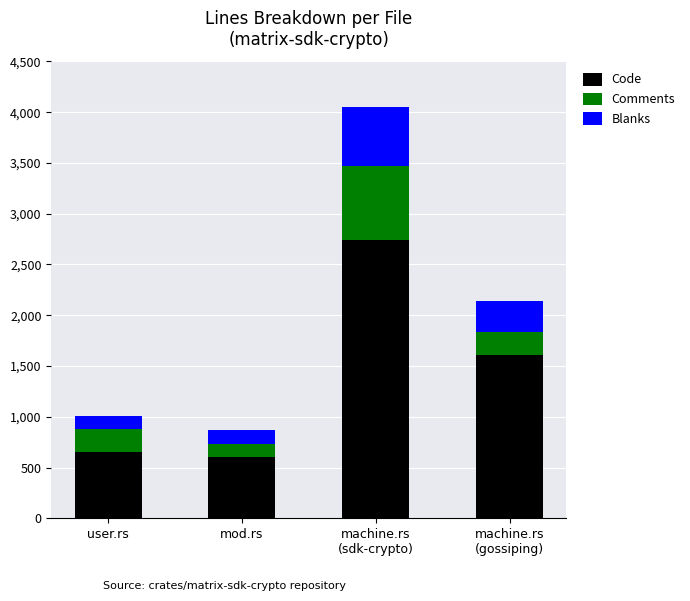

Is it true that Code equals 651 at user.rs?

True